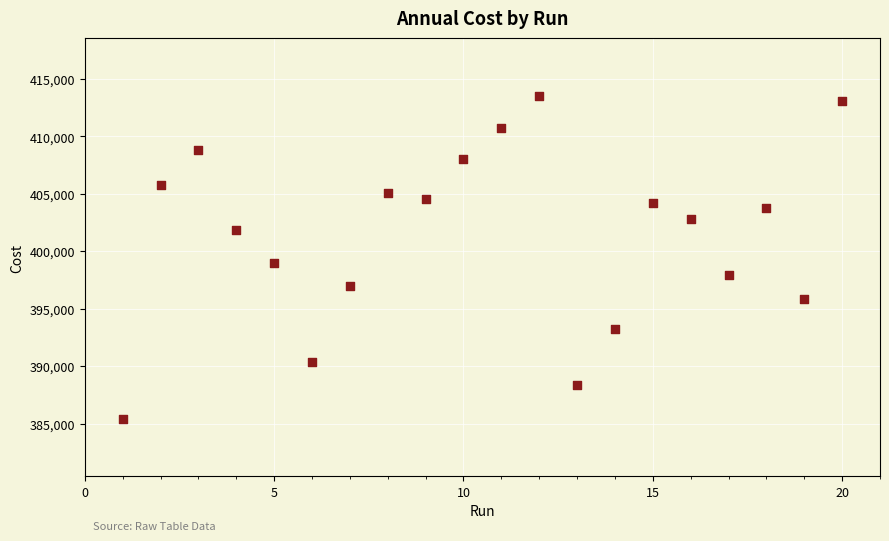

What Y value in the scatter plot is closest to 399478?

398973.0